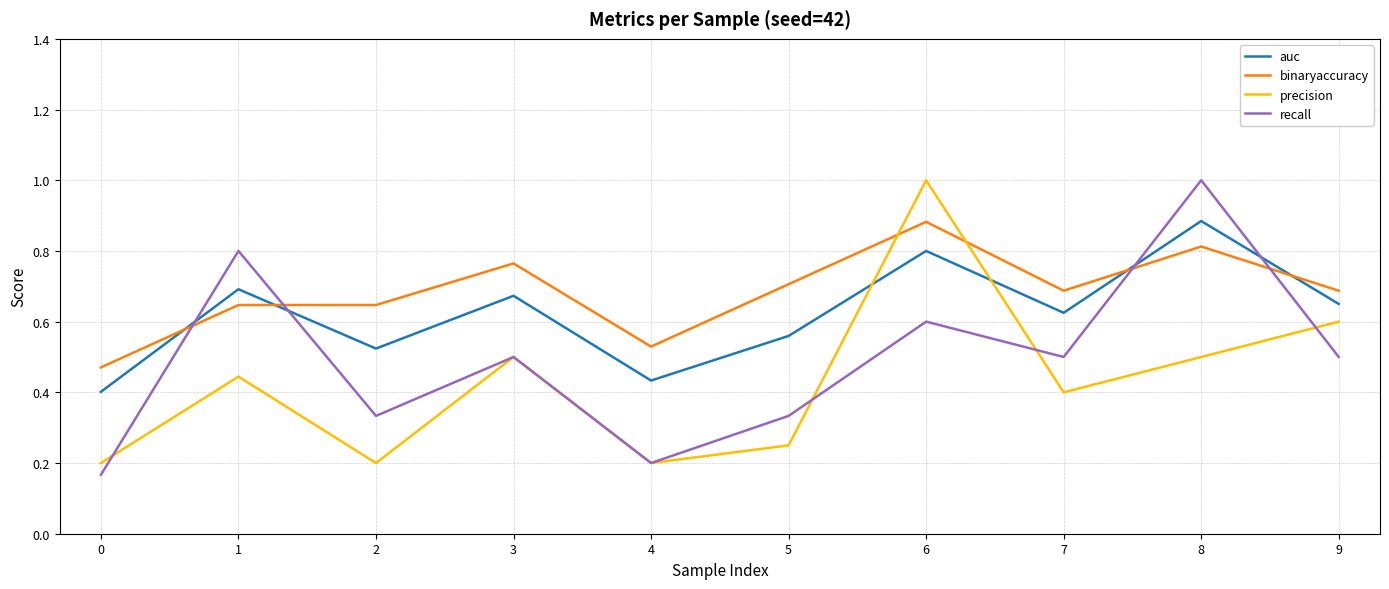

Which series changed the most between 5 and 7?

recall